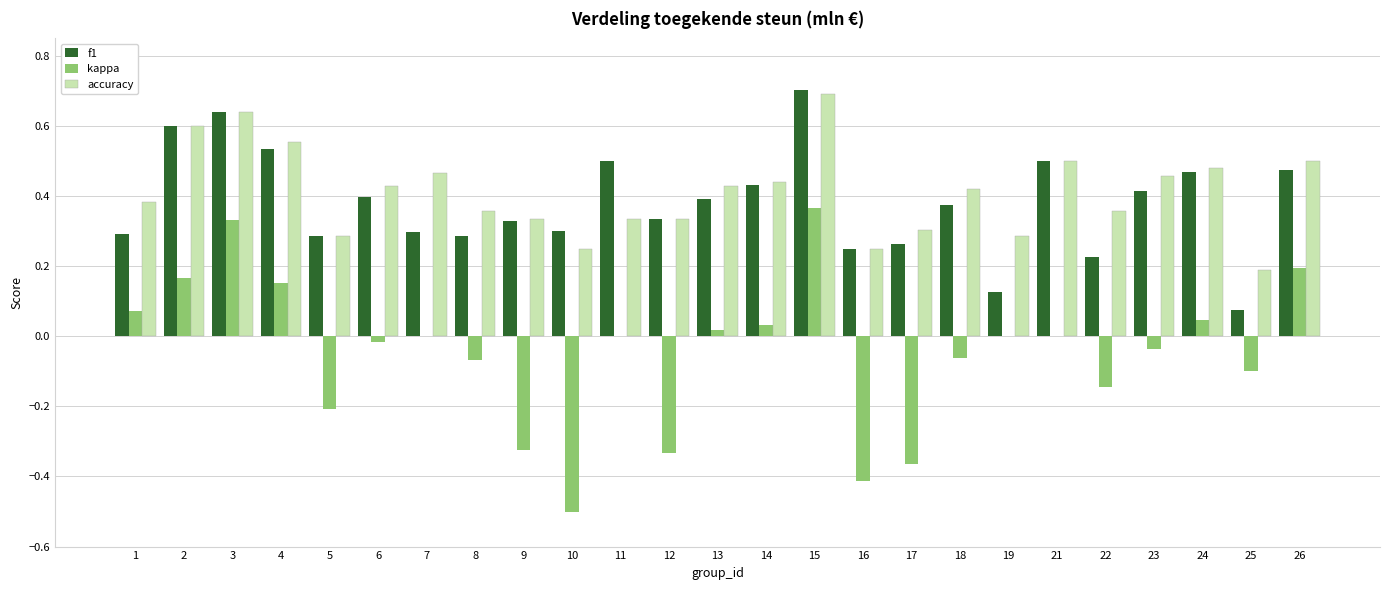

The f1 series shows 0.3 at 5. True or false?

True